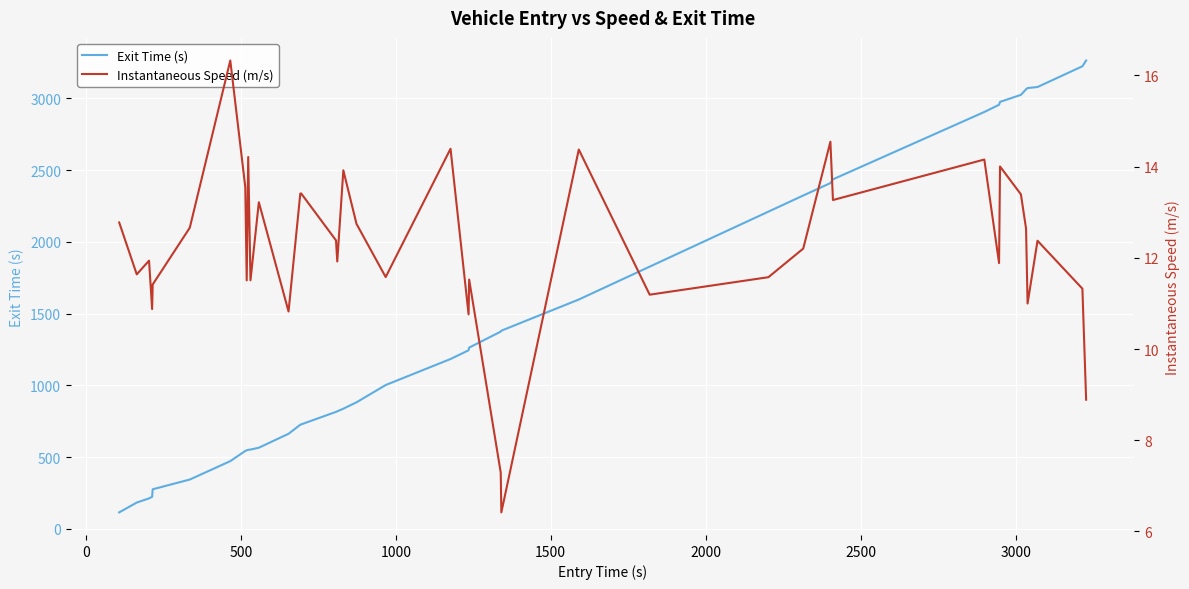

Reading right to left, transcribe all the data shown in this chart.

Exit Time (s): 3264.4	3224.0	3079.5	3072.4	3063.6	3024.9	2975.9	2955.9	2905.5	2436.2	2409.9	2323.4	2210.9	1827.6	1598.5	1381.3	1374.8	1263.4	1244.6	1183.9	1002.4	882.1	837.6	819.1	815.4	728.2	725.7	662.8	565.6	552.8	550.5	547.6	543.2	472.1	343.9	275.9	223.6	212.5	183.4	115.0
Instantaneous Speed (m/s): 8.9	11.3	12.4	11.0	12.6	13.4	14.0	11.9	14.2	13.3	14.5	12.2	11.6	11.2	14.4	6.4	7.3	11.5	10.8	14.4	11.6	12.7	13.9	11.9	12.4	13.4	13.4	10.8	13.2	11.5	14.2	11.5	13.5	16.3	12.7	11.4	10.9	11.9	11.6	12.8